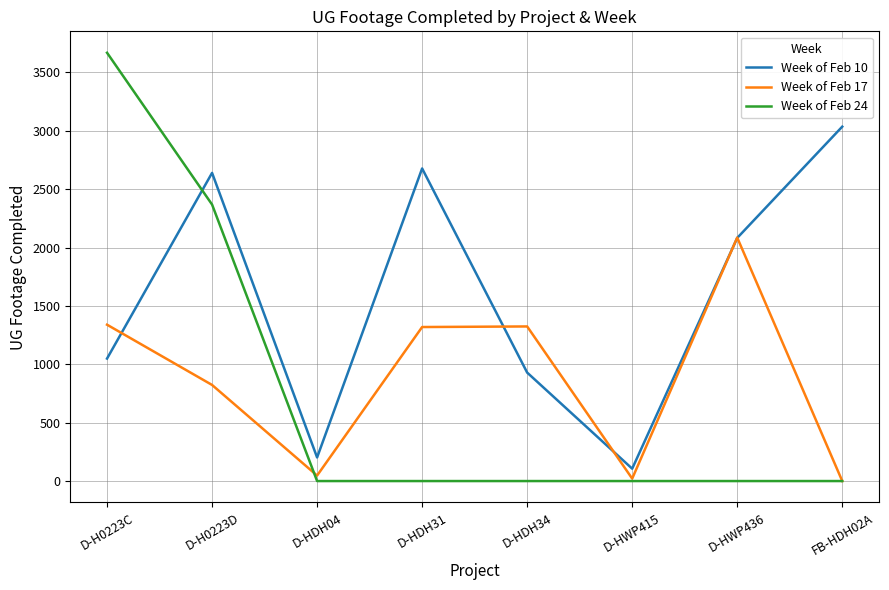

What is the sum of all Week of Feb 17 values?

6958